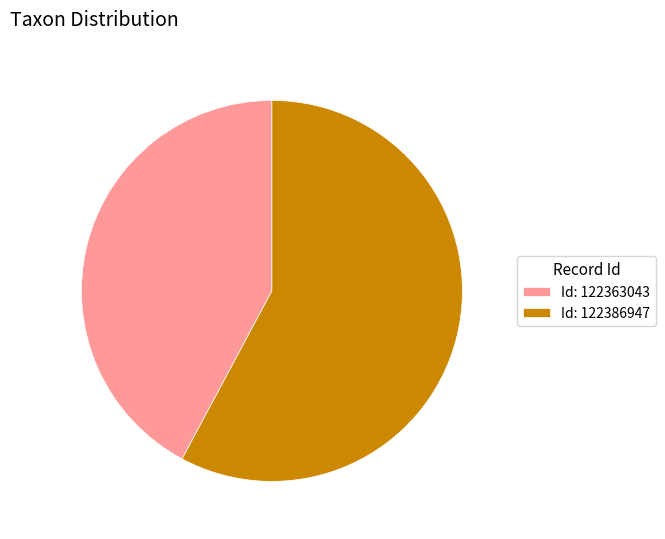

How many slices are in this pie chart?

2